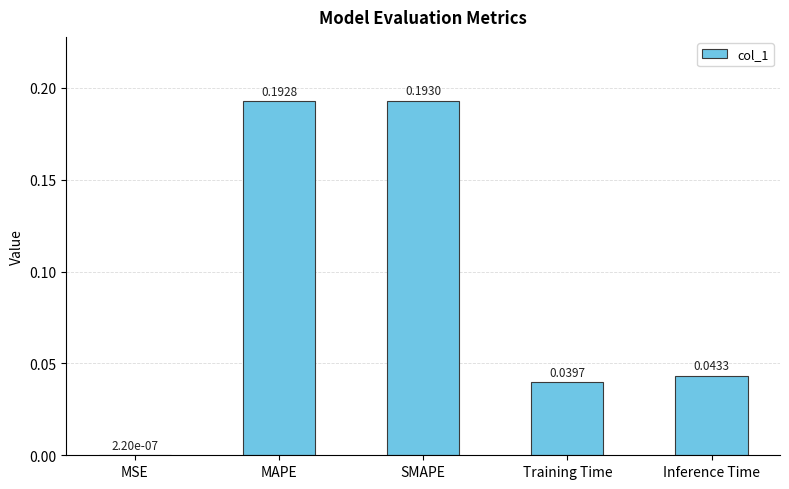

Where is the data nearest to the value 0?

MSE